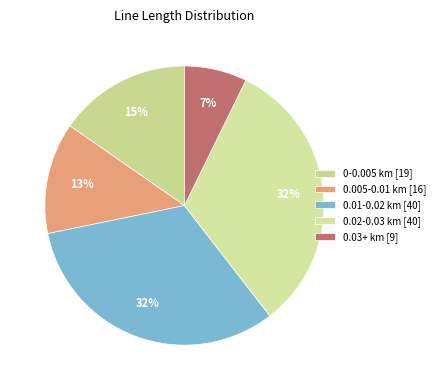

Count the number of slices in the pie.

5